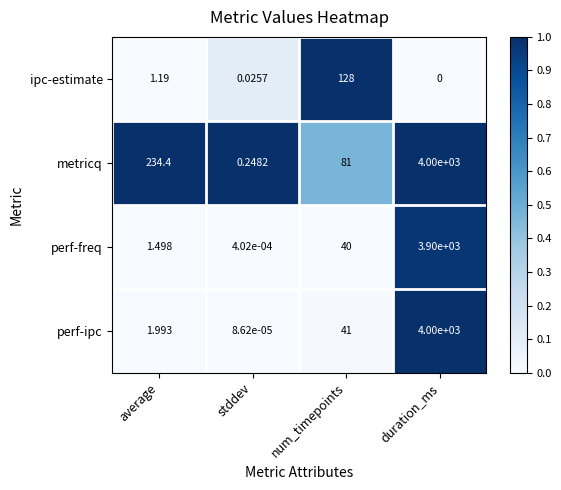

Which series has the widest spread of values?

perf-ipc